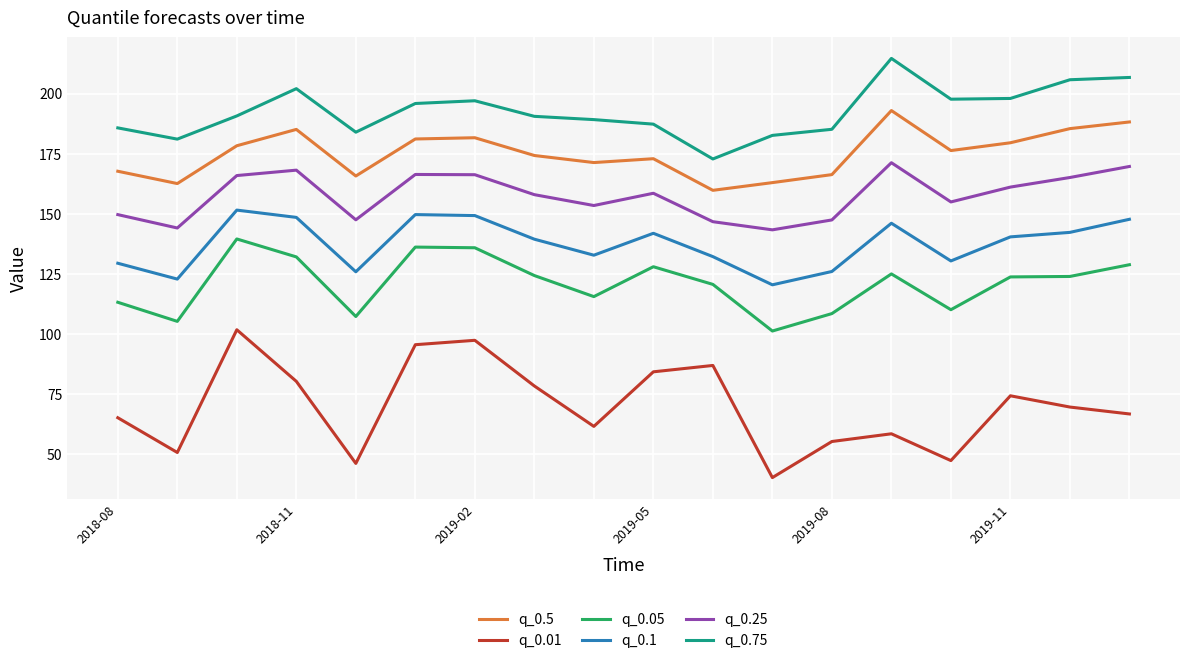

True or false: q_0.1 has more than 1 points higher than both neighbors.

True